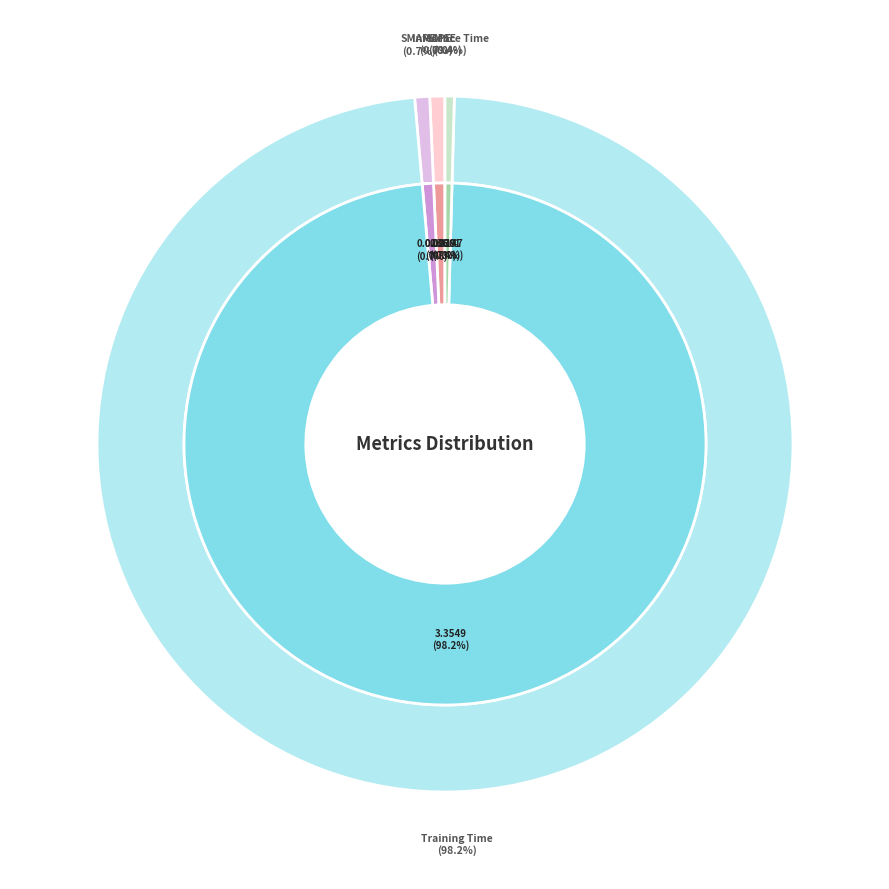

Which has a higher value, MAPE or Inference Time?

MAPE